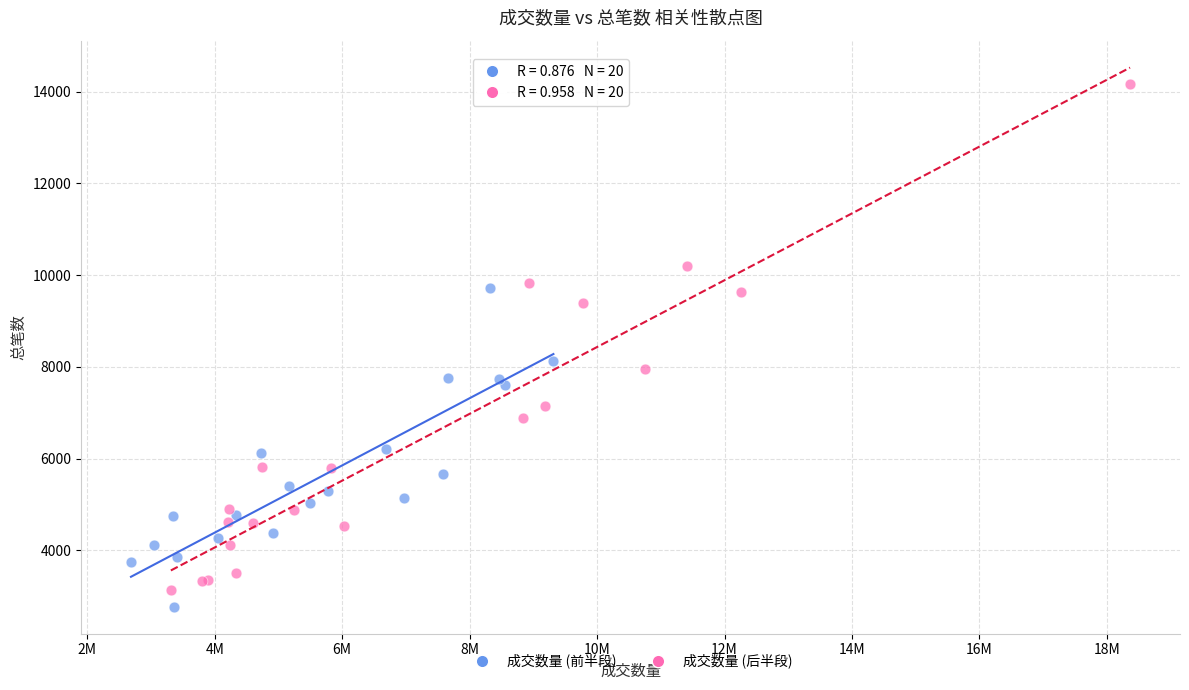

What are all the series names shown in the legend?

成交数量 (前半段), 成交数量 (后半段)